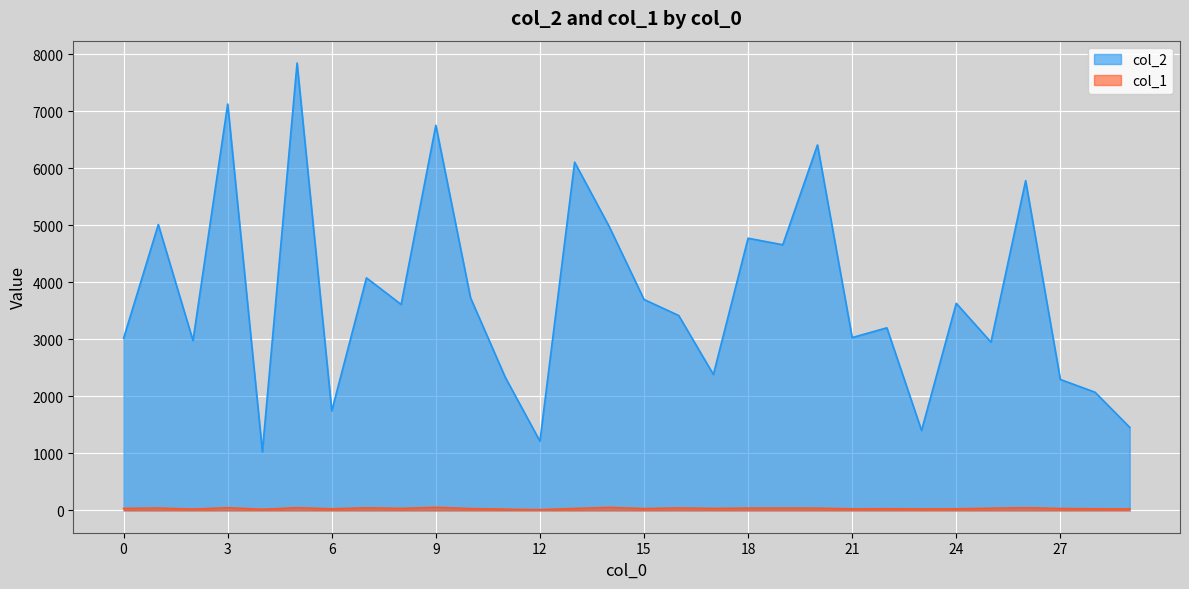

True or false: col_1 has a value of 22 at 2.

True